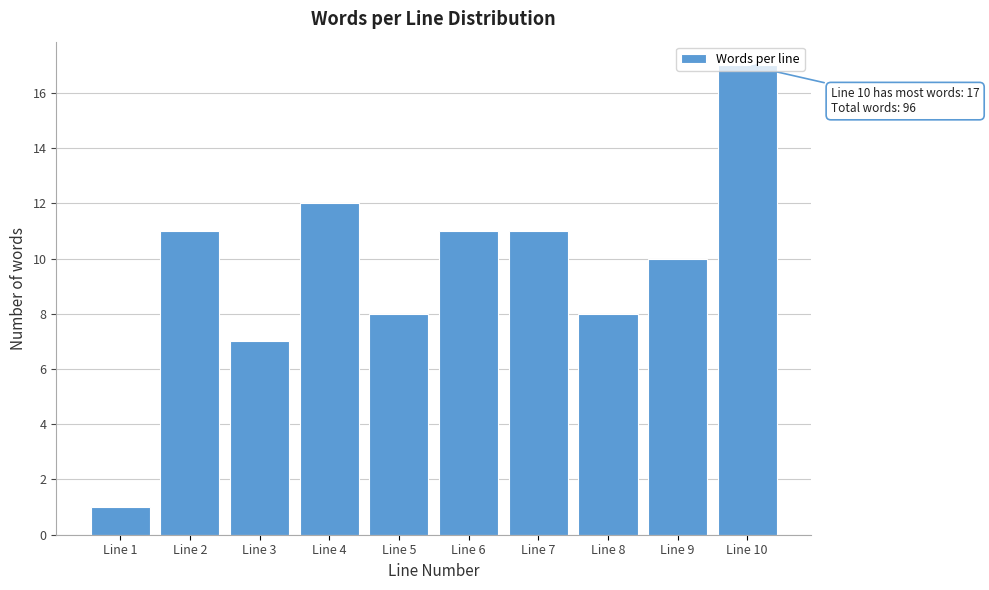

What is the difference between the maximum and minimum values?

16